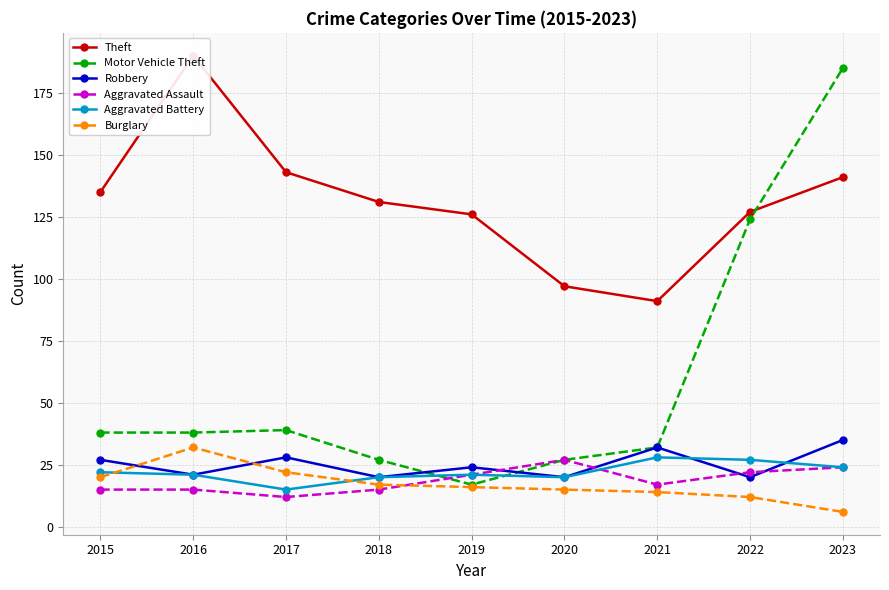

What is the value of the Burglary point at the 6th from the left?

15